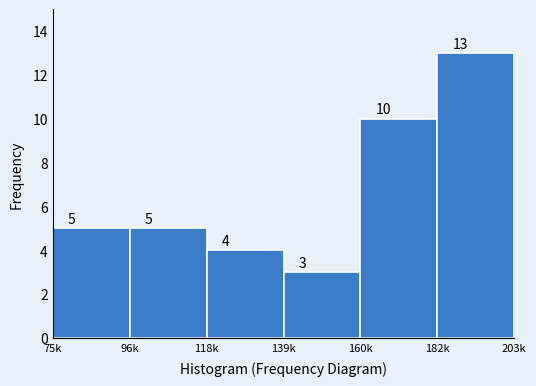

Reading right to left, list all the values displayed in this chart.

13	10	3	4	5	5